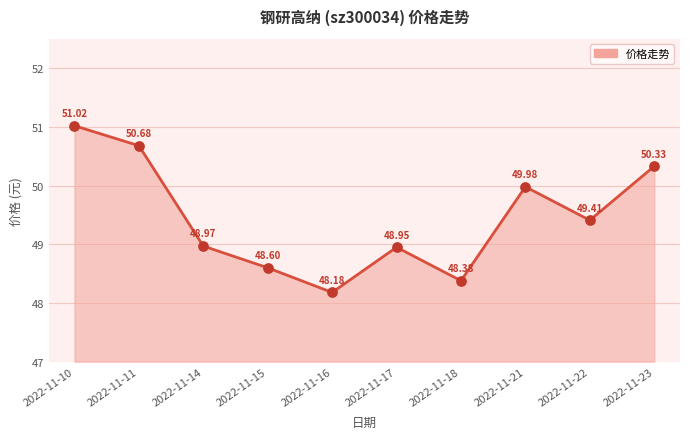

What is the ratio of the value at 2022-11-22 to the value at 2022-11-16?

1.0